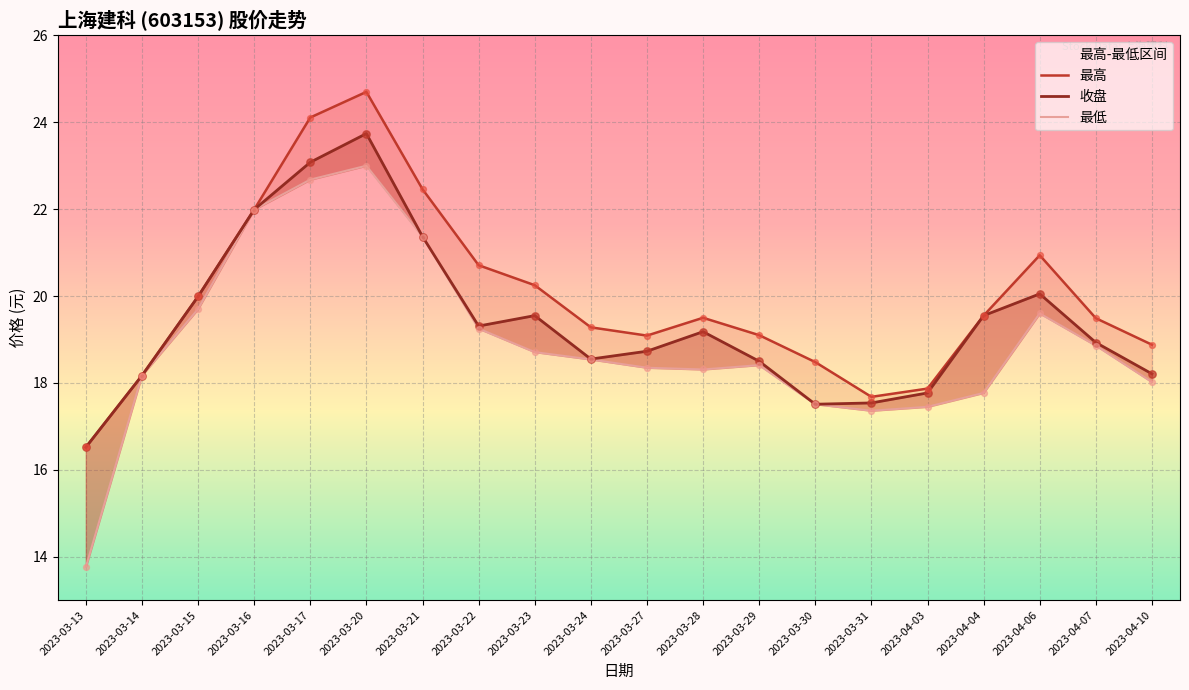

At which category is the sum across all series the highest?

2023-03-20